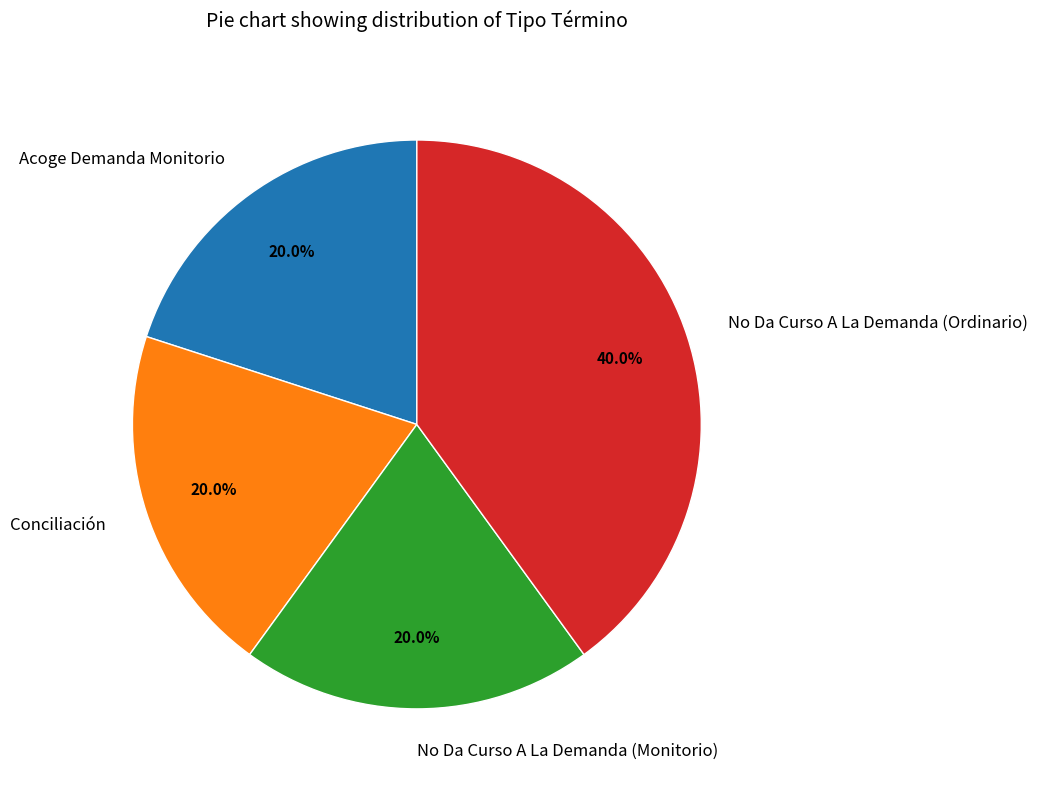

Does No Da Curso A La Demanda (Ordinario) account for over 50% of the chart?

No